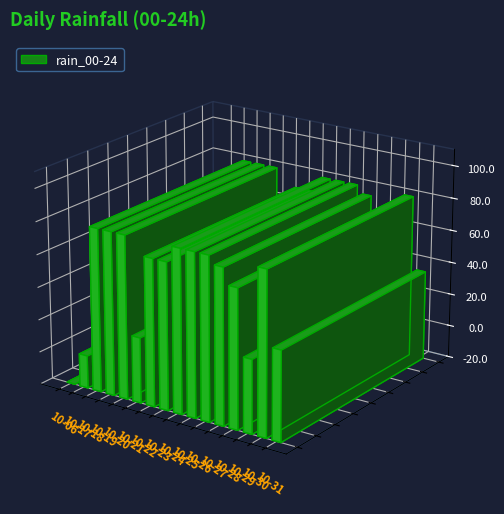

Where does the data first go above 95?

2023-10-18